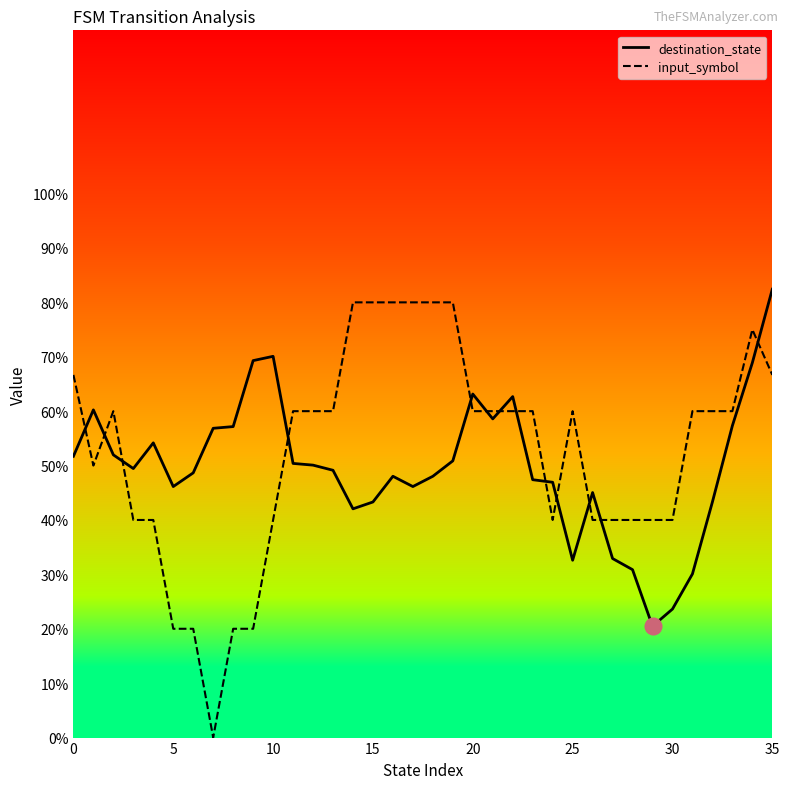

True or false: destination_state has more than 2 interior local peaks.

True